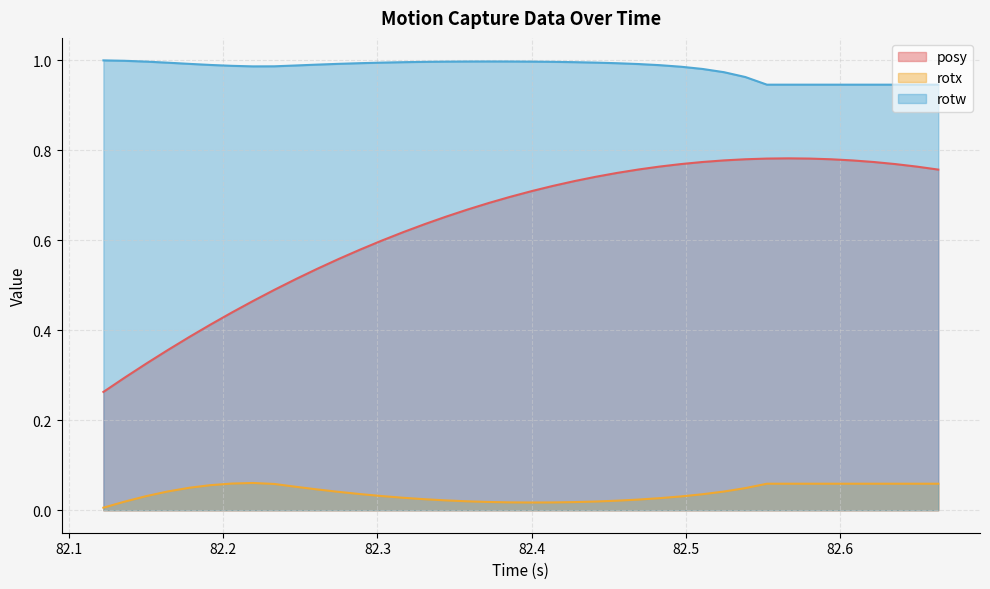

Is it true that rotw equals 1.5 at 82.34424?

False